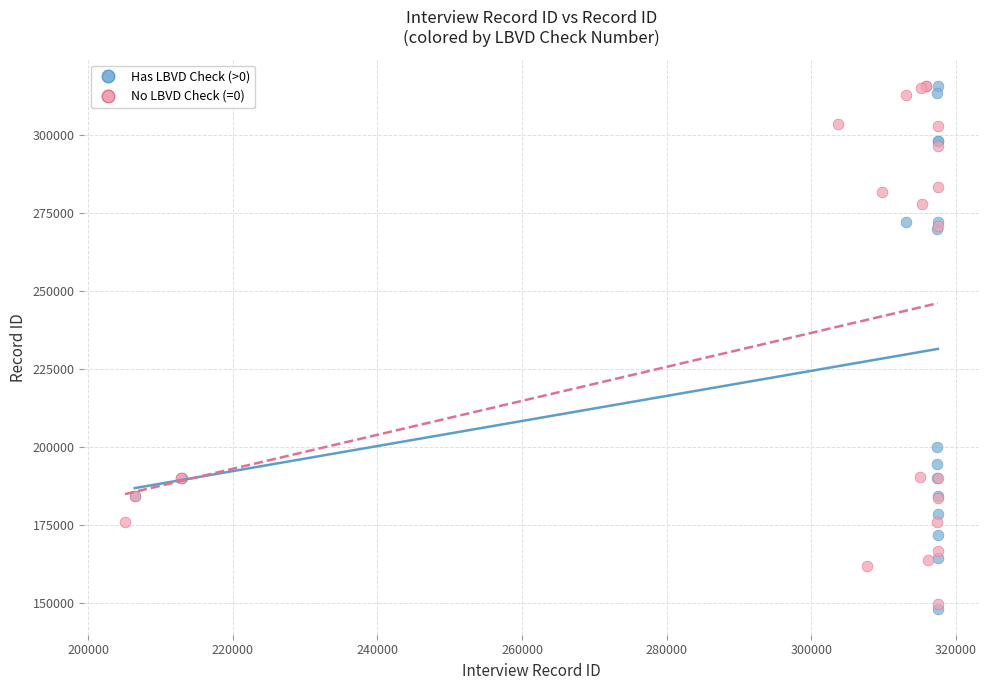

What are all the series names shown in the legend?

Has LBVD Check (>0), No LBVD Check (=0)